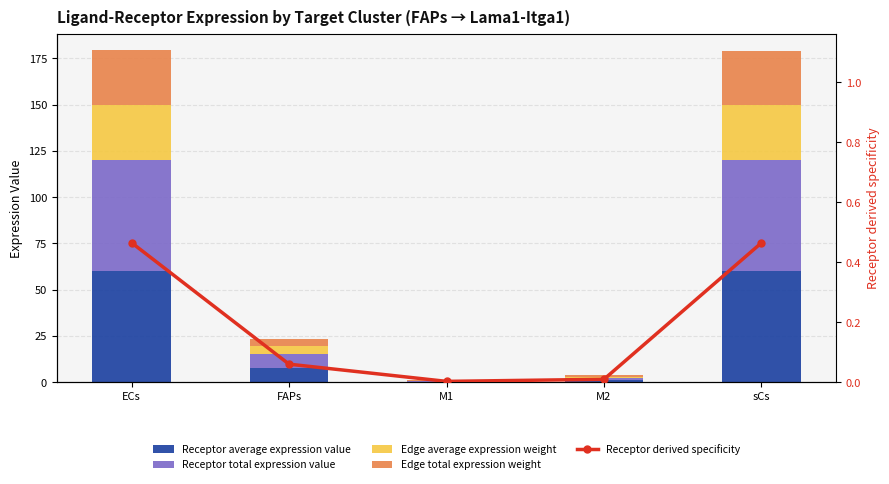

Rank the series by their maximum value, from highest to lowest.

Receptor average expression value, Receptor total expression value, Edge total expression weight, Edge average expression weight, Receptor derived specificity